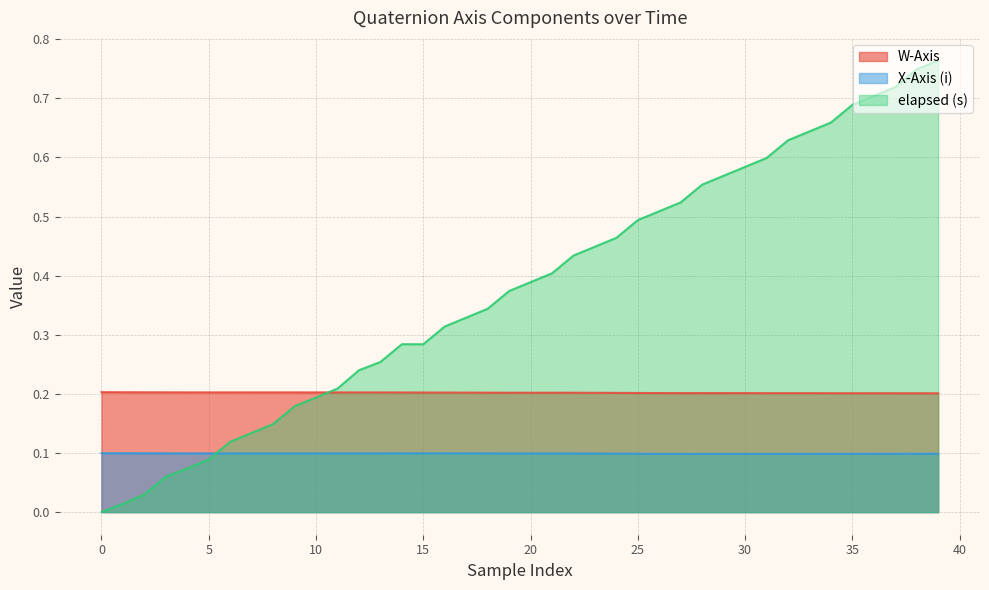

At 0, list the series in order from smallest to largest.

elapsed (s), X-Axis (i), W-Axis